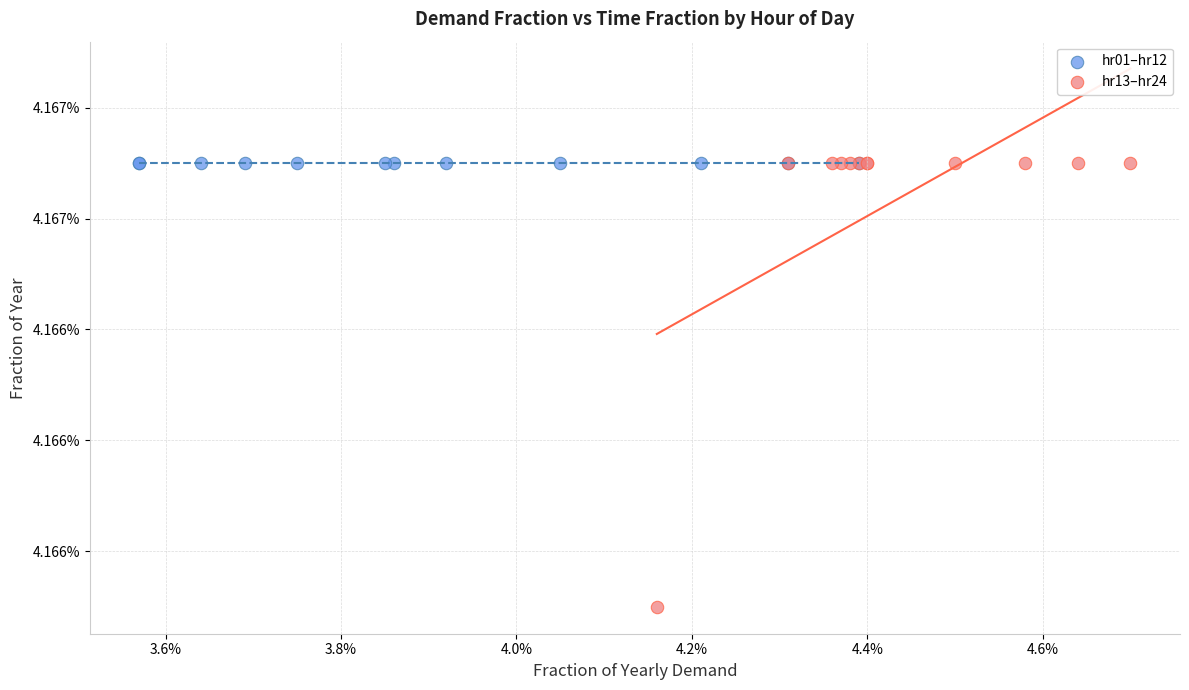

Which series reaches the minimum Y coordinate?

hr13–hr24